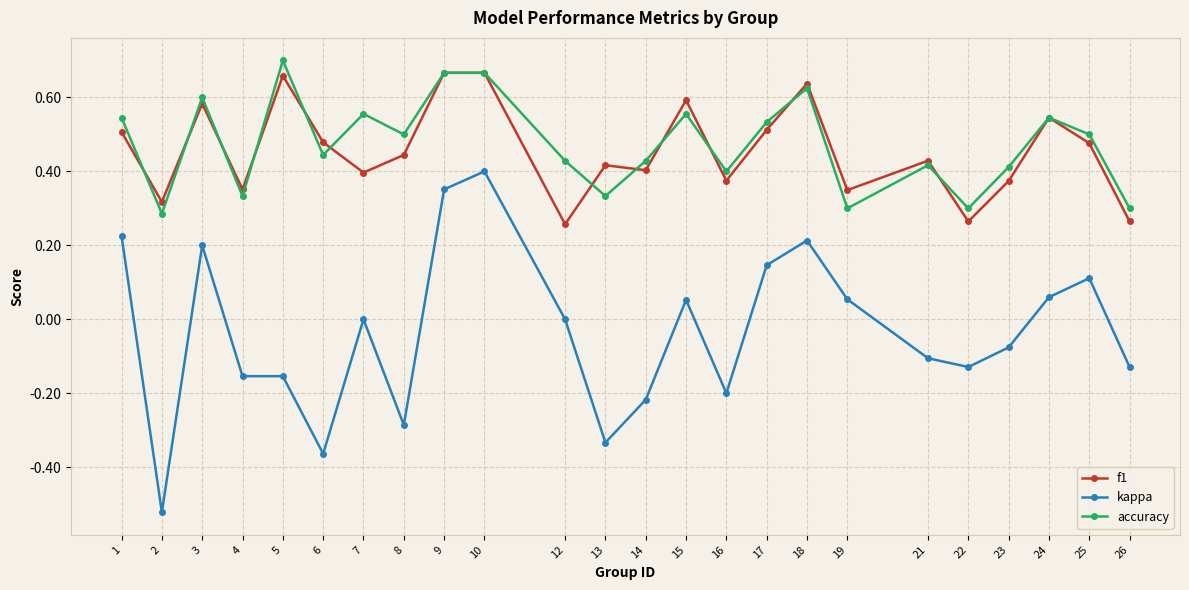

Which category has the highest value in the accuracy series?

5